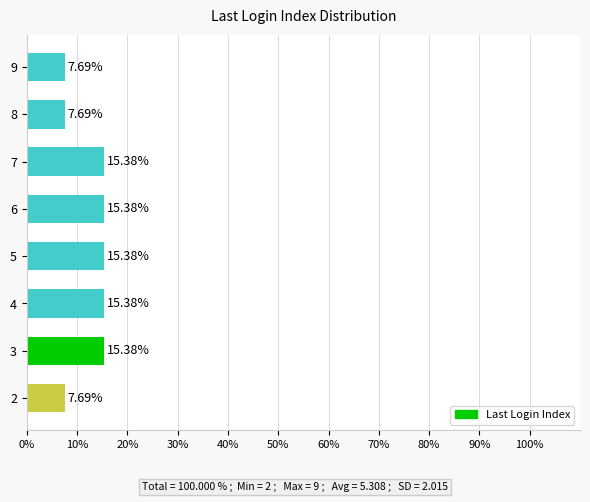

What is the difference between the values at 3 and 8?

7.7